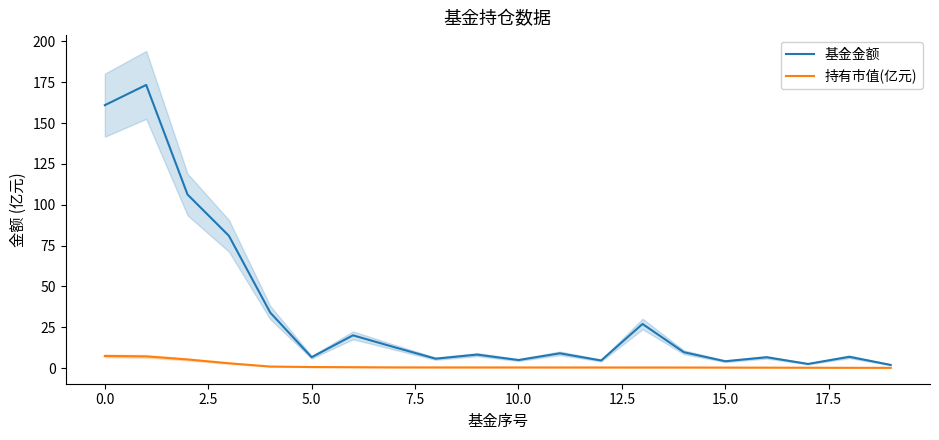

True or false: 持有市值(亿元) has more than 2 interior local peaks.

False